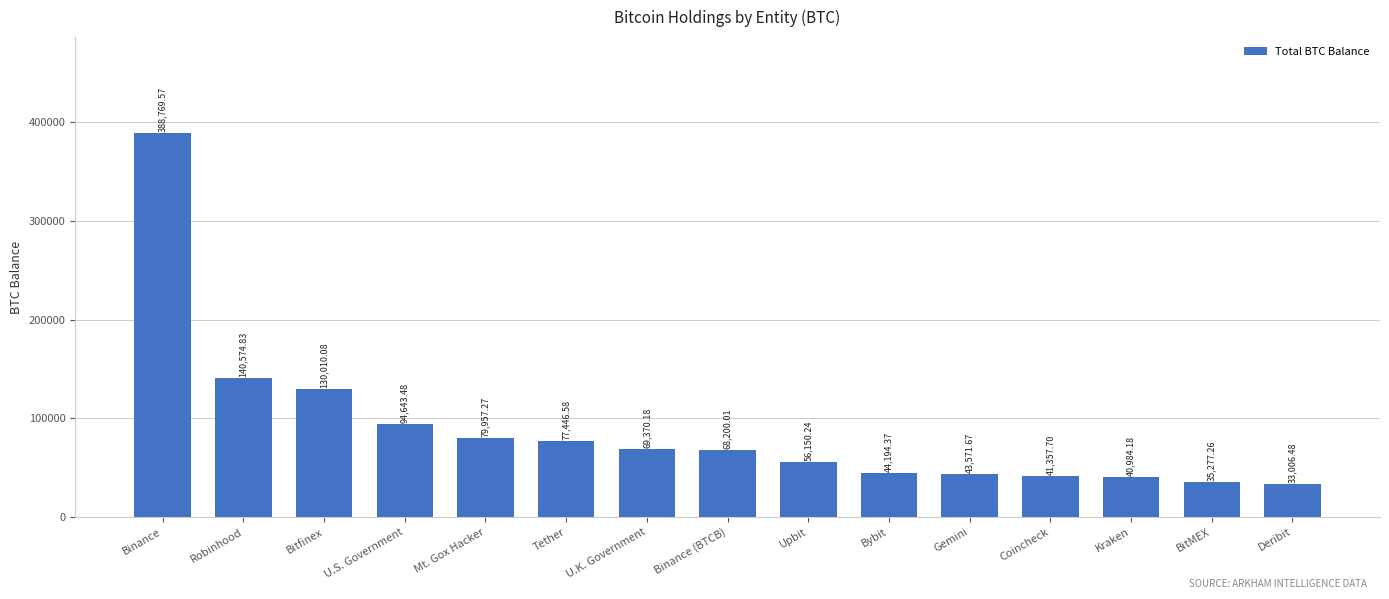

What is the change in value from Robinhood to Upbit?

-84424.6